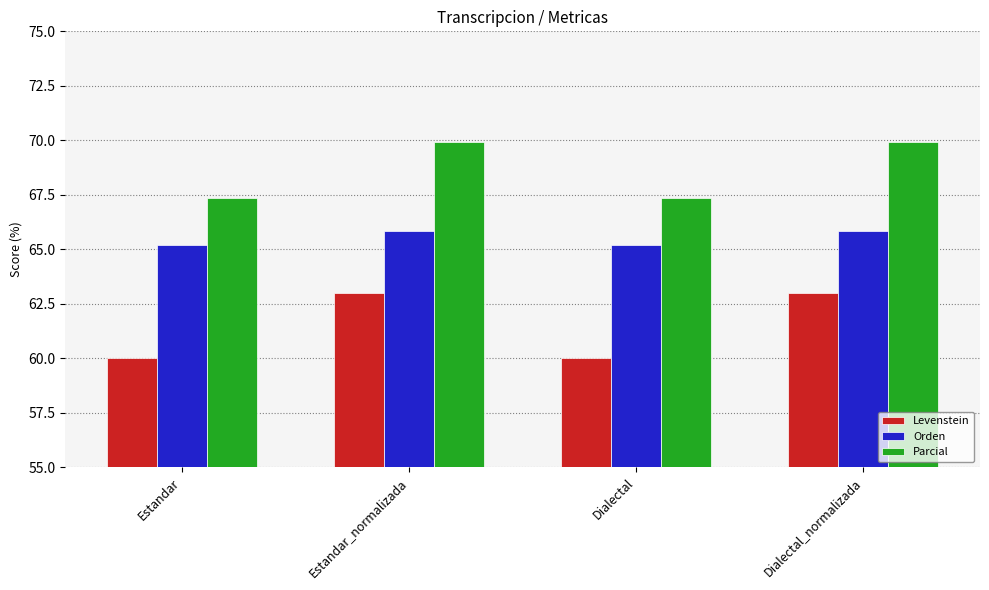

Reading left to right, list all the values displayed in this chart.

Levenstein: 60.0	63.0	60.0	63.0
Orden: 65.2	65.9	65.2	65.9
Parcial: 67.4	69.9	67.4	69.9